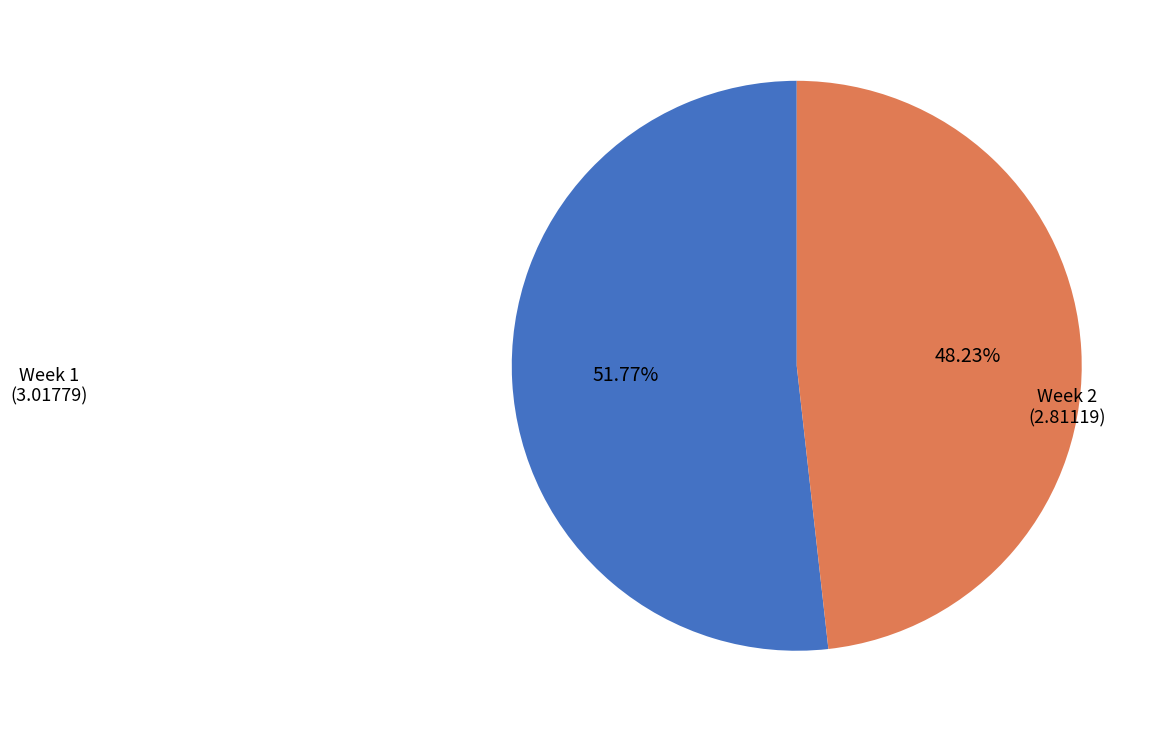

What percentage is NOT represented by Week 1?

48.2%